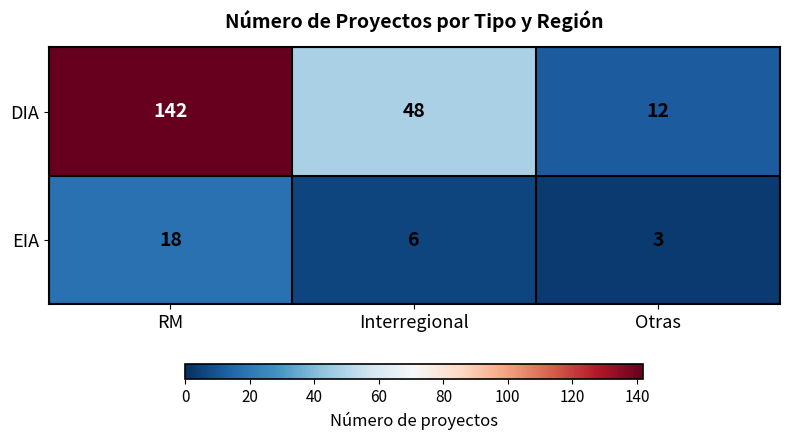

List the series in order of their overall mean, highest first.

DIA, EIA